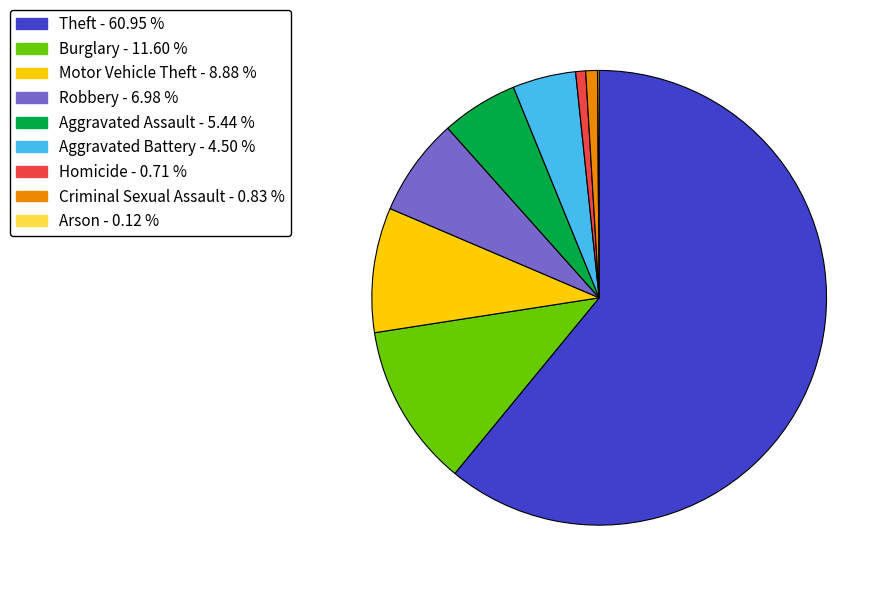

What is the largest slice in the pie chart?

Theft